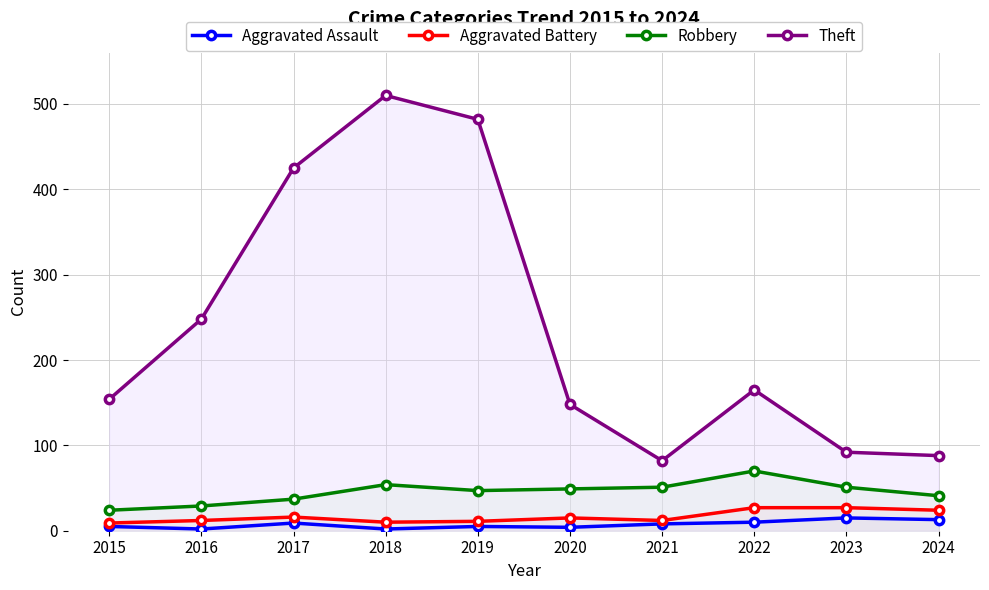

What are all the series names shown in the legend?

Aggravated Assault, Aggravated Battery, Robbery, Theft